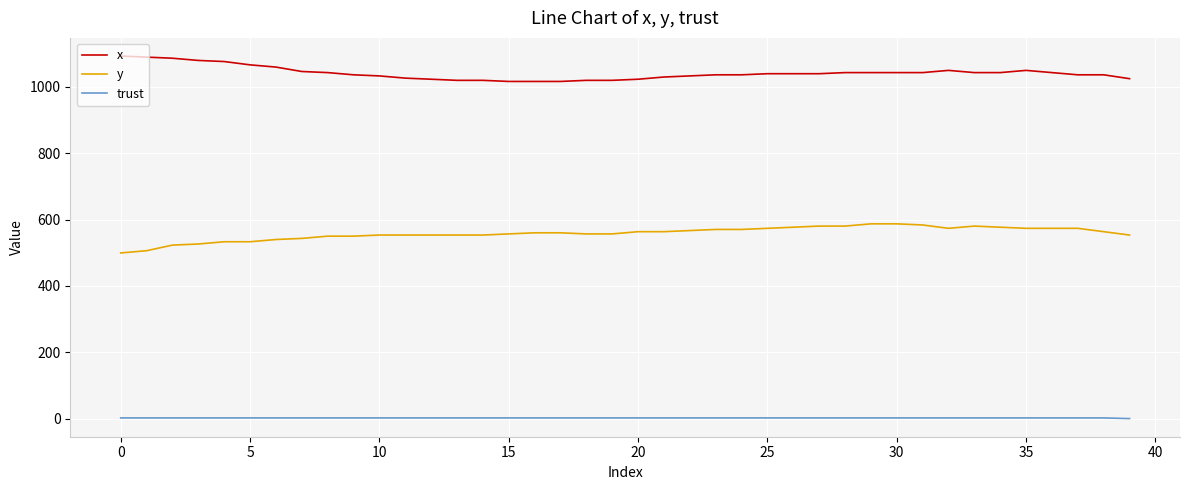

What is the minimum value for x?

1016.7